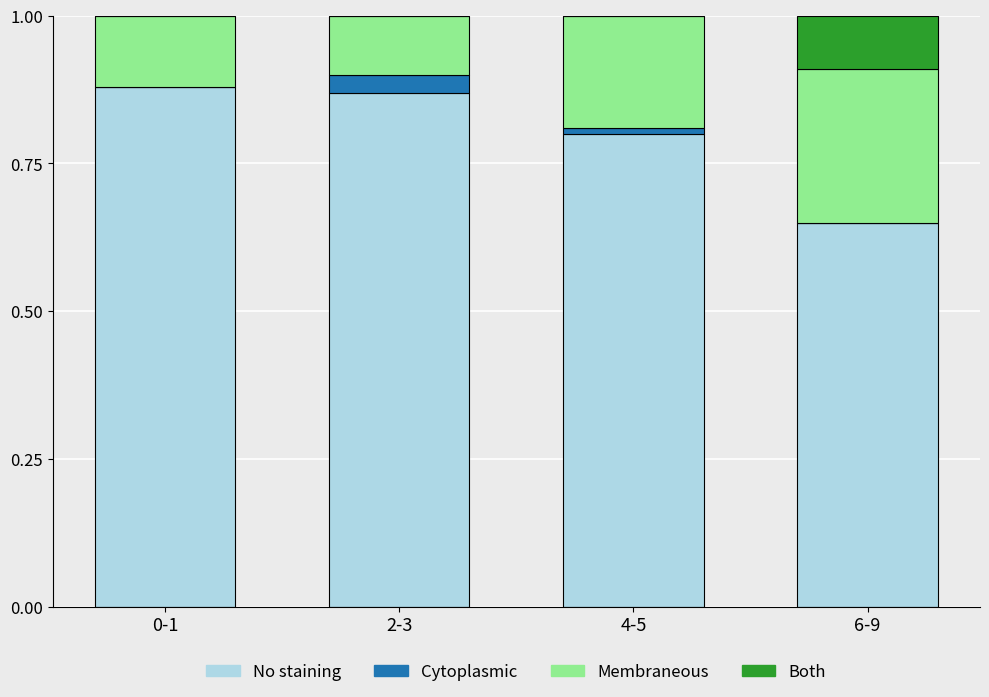

What is the total value across all series at 0-1?

1.0